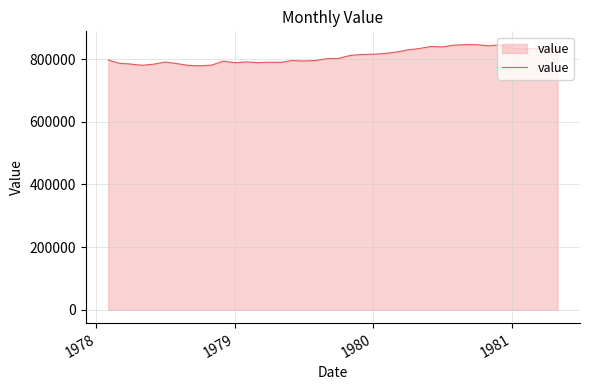

What is the difference between the maximum and minimum values?

67789